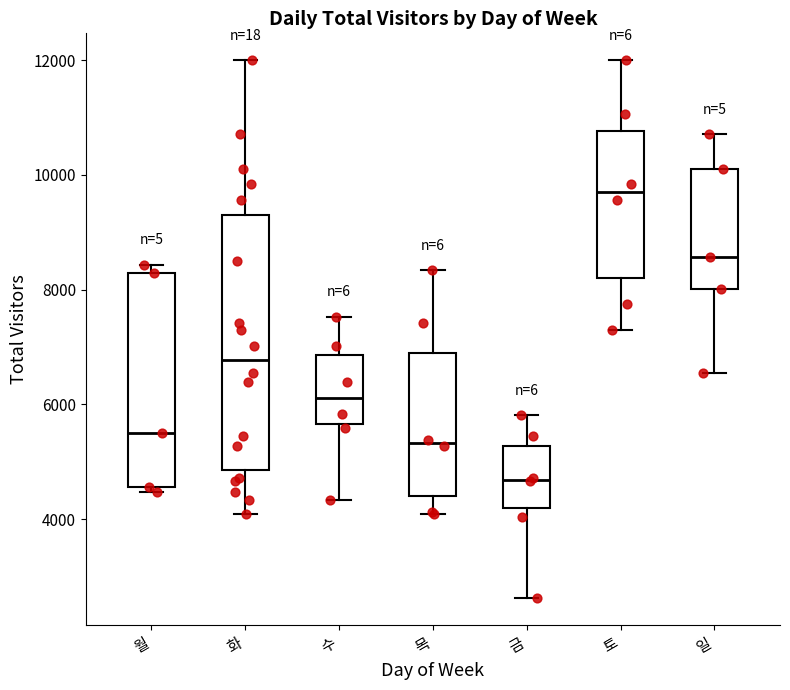

Reading left to right, transcribe this box plot: for each box, give where its median line is, the range the box spans, and where its two whiskers end, as read against the y-axis. The values are not printed on the chart, so give them approximately, as read against the axis.

월: median 5400, box 4600 to 8200, whiskers 4400 to 8400
화: median 6800, box 4800 to 9200, whiskers 4000 to 12000
수: median 6200, box 5600 to 6800, whiskers 4400 to 7600
목: median 5400, box 4400 to 7000, whiskers 4000 to 8400
금: median 4600, box 4200 to 5200, whiskers 2600 to 5800
토: median 9600, box 8200 to 10800, whiskers 7200 to 12000
일: median 8600, box 8000 to 10200, whiskers 6600 to 10800